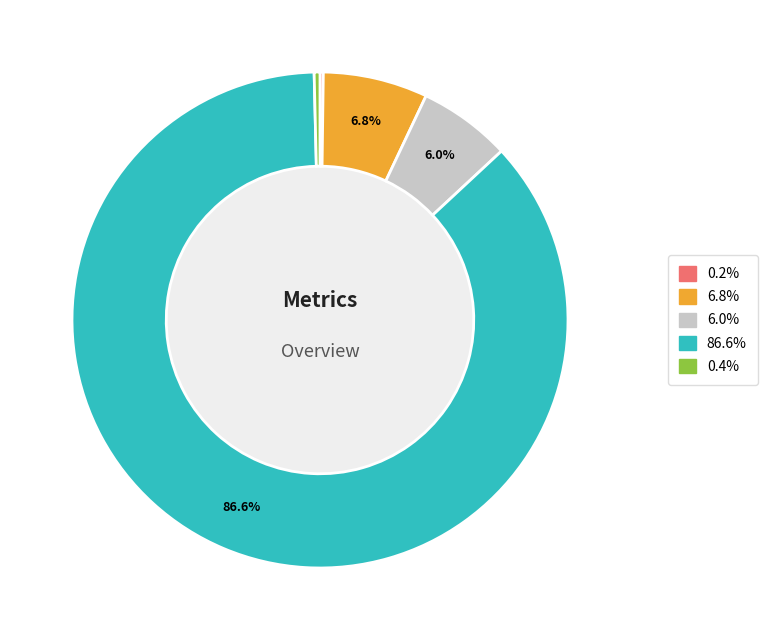

Does any single category account for the majority?

Yes